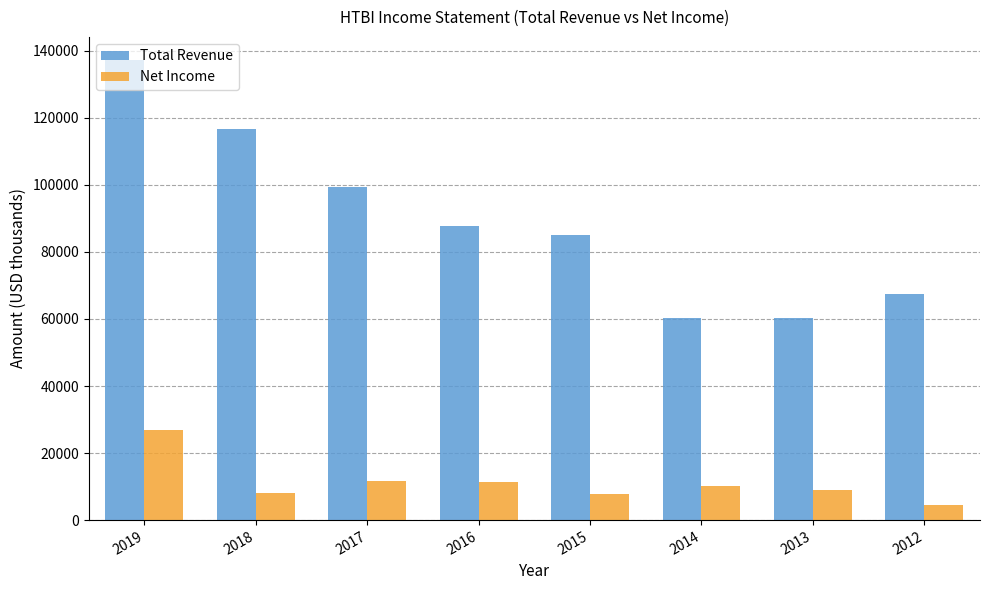

What is the difference between the Net Income values at 2012 and 2016?

6800